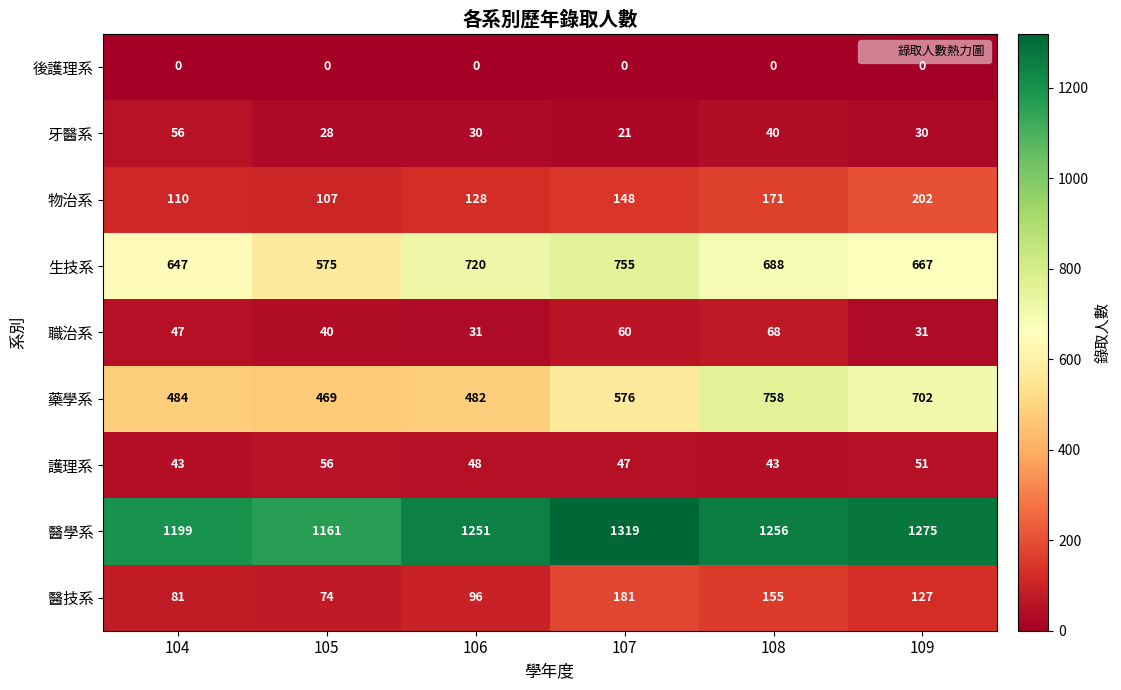

The value of 生技系 at 109 is 1023. True or false?

False